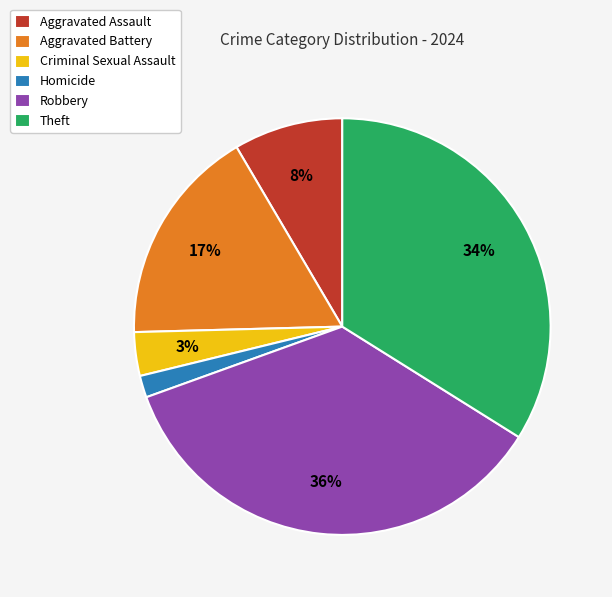

Count the number of slices in the pie.

6